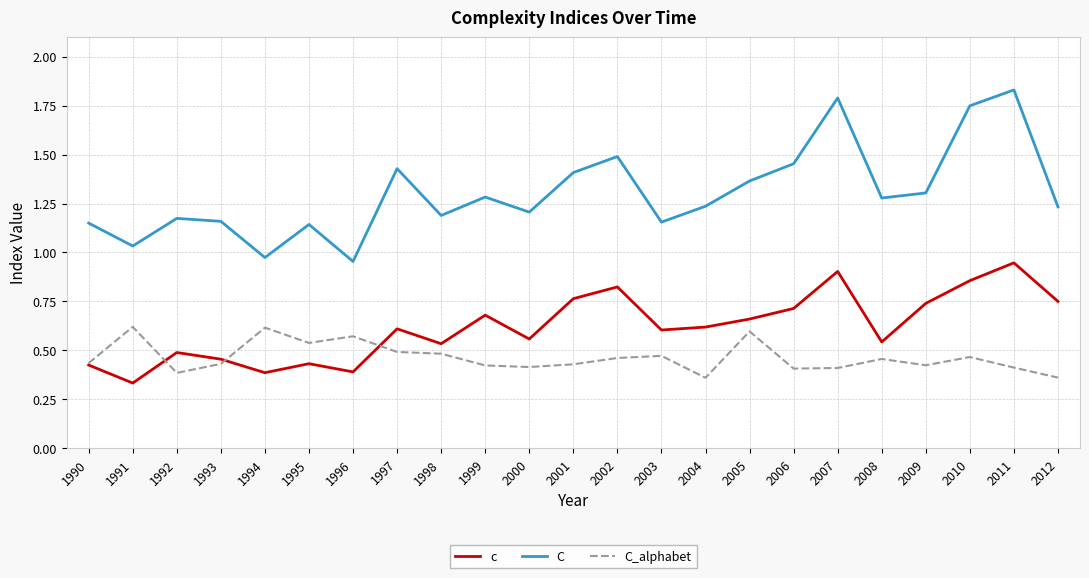

Where is the first local minimum for C?

1991